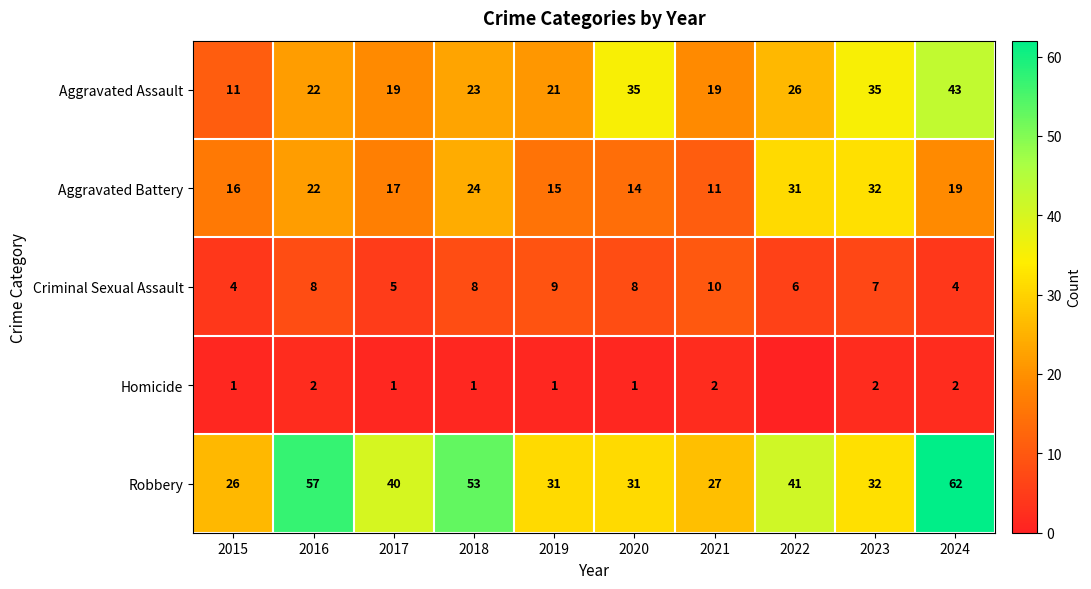

Which series changed the most between 2020 and 2024?

Robbery